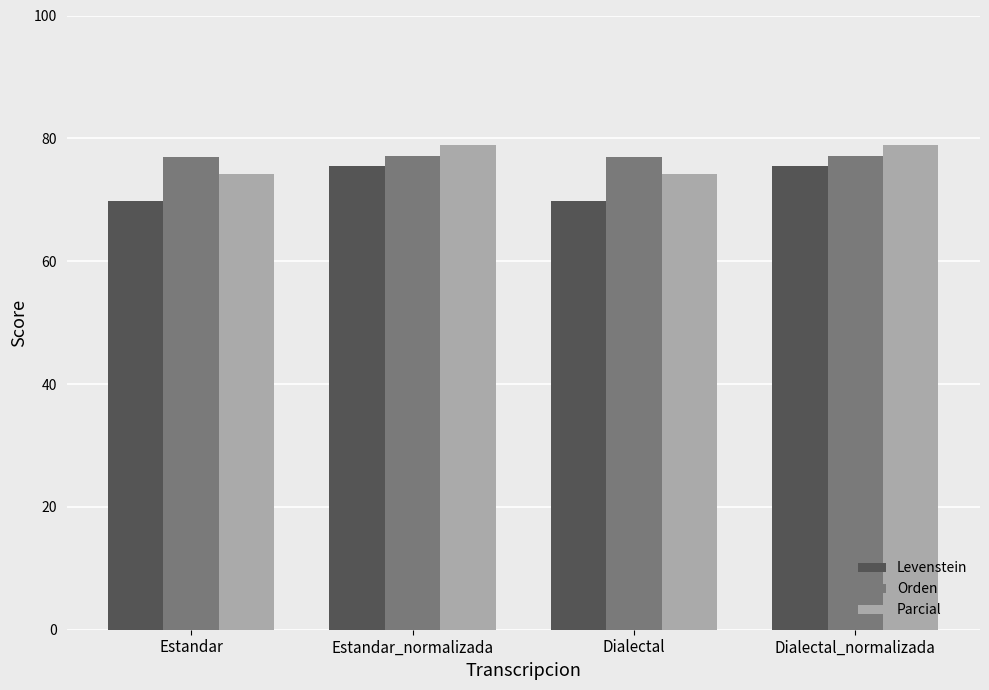

The value of Levenstein at Estandar is 69.8. True or false?

True